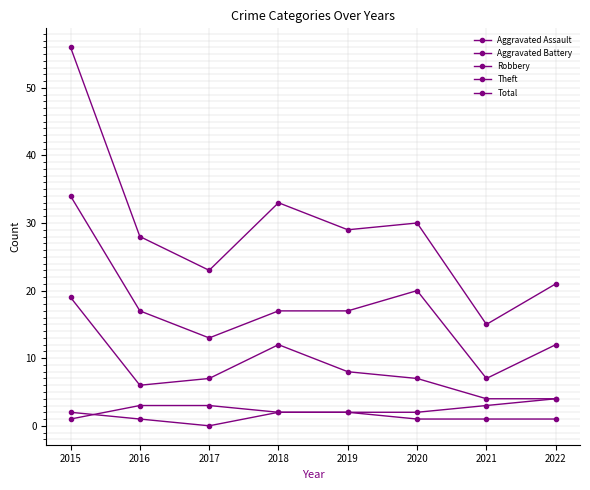

Which series has the largest total across all categories?

Total